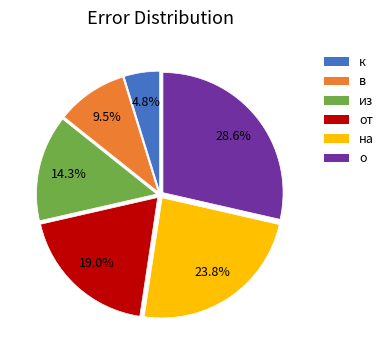

Does any single category account for the majority?

No